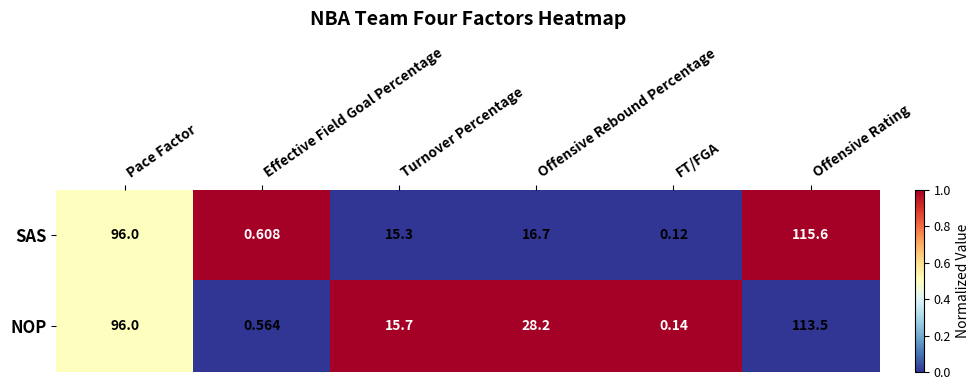

At which category is the sum across all series the highest?

Offensive Rating